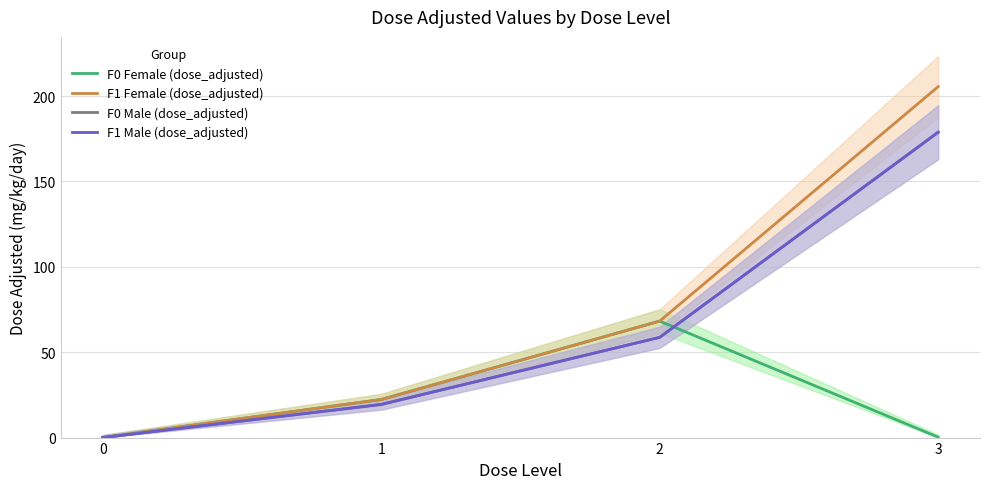

What is the difference between the maximum and minimum values in the F1 Female (dose_adjusted) series?

205.5